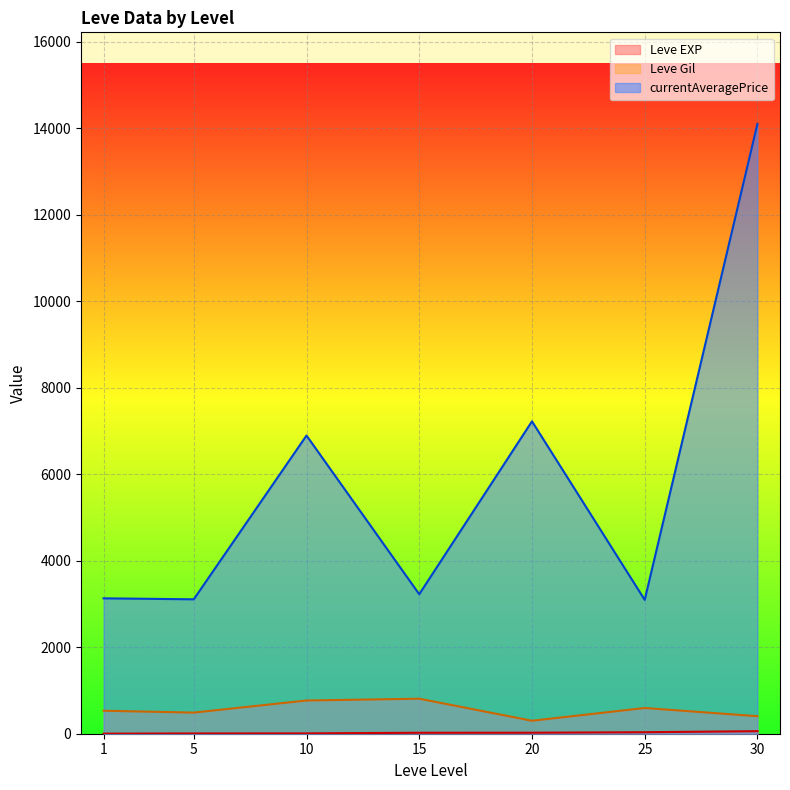

True or false: currentAveragePrice and Leve EXP intersect in this chart.

False